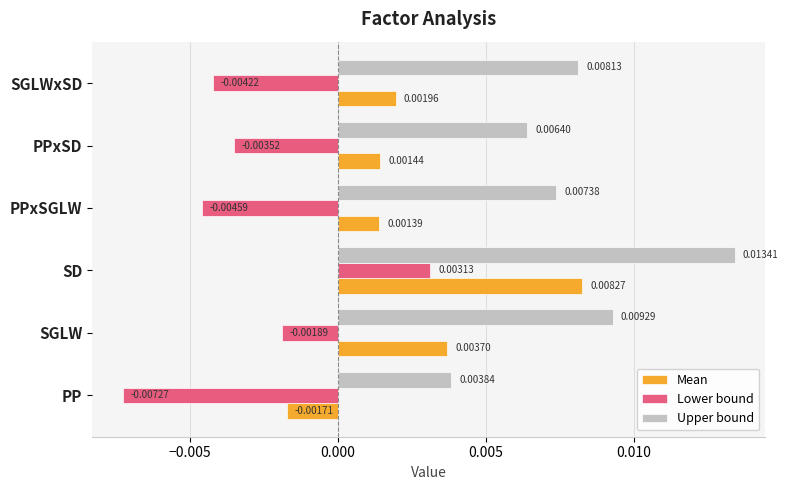

List the series in order of their overall mean, highest first.

Upper bound, Mean, Lower bound